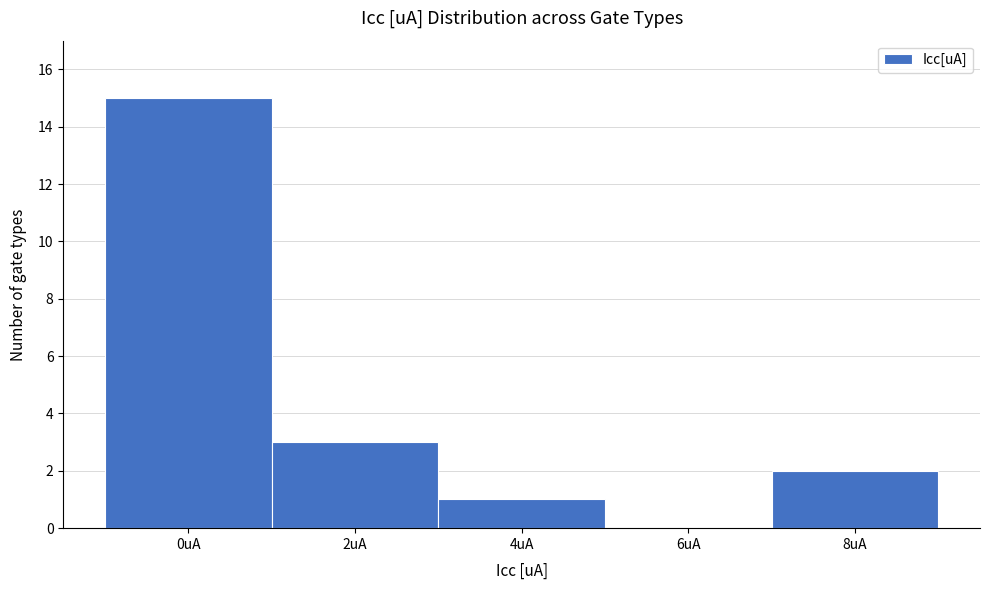

Reading left to right, what are all the values shown in this chart?

0uA=15	2uA=3	4uA=1	6uA=0	8uA=2